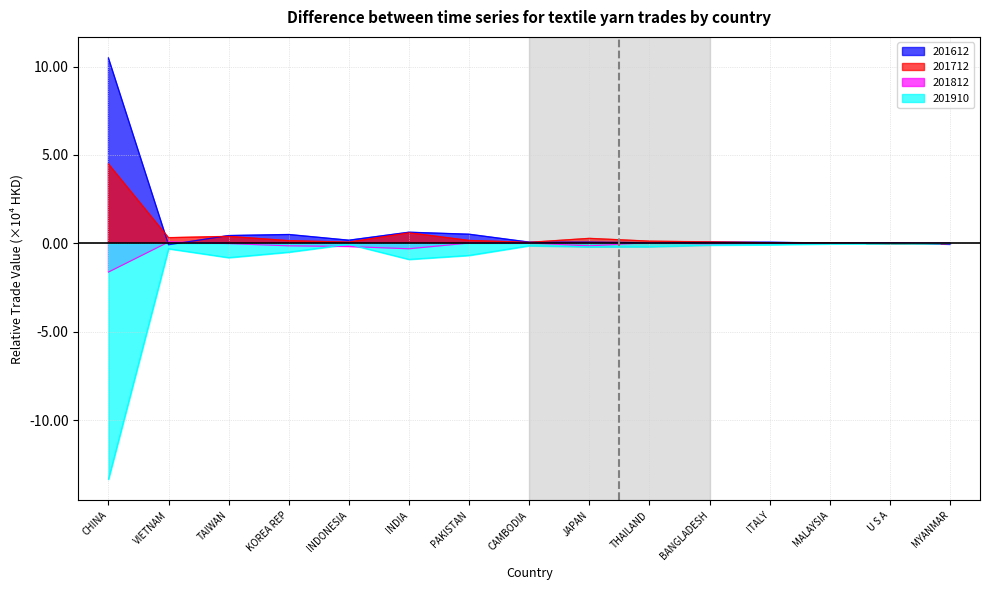

What is the label of the 11th point from the right?

INDONESIA